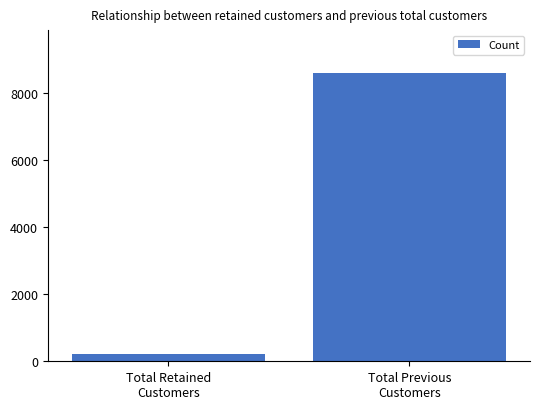

What is the label of the 2nd bar from the left?

Total Previous
Customers